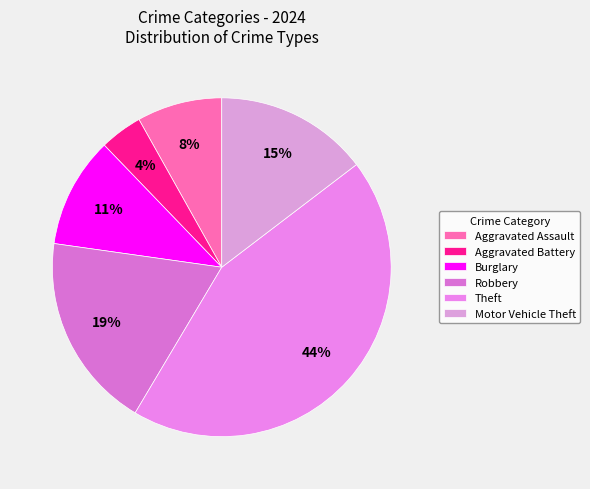

Count the number of slices in the pie.

6